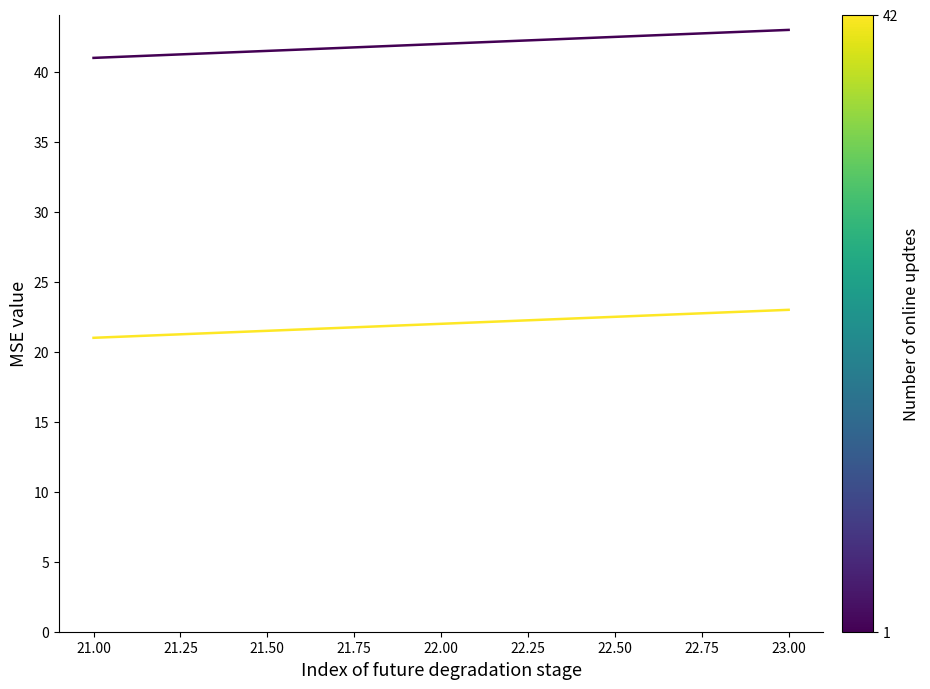

Which label corresponds to the smallest value in the chart?

21.00